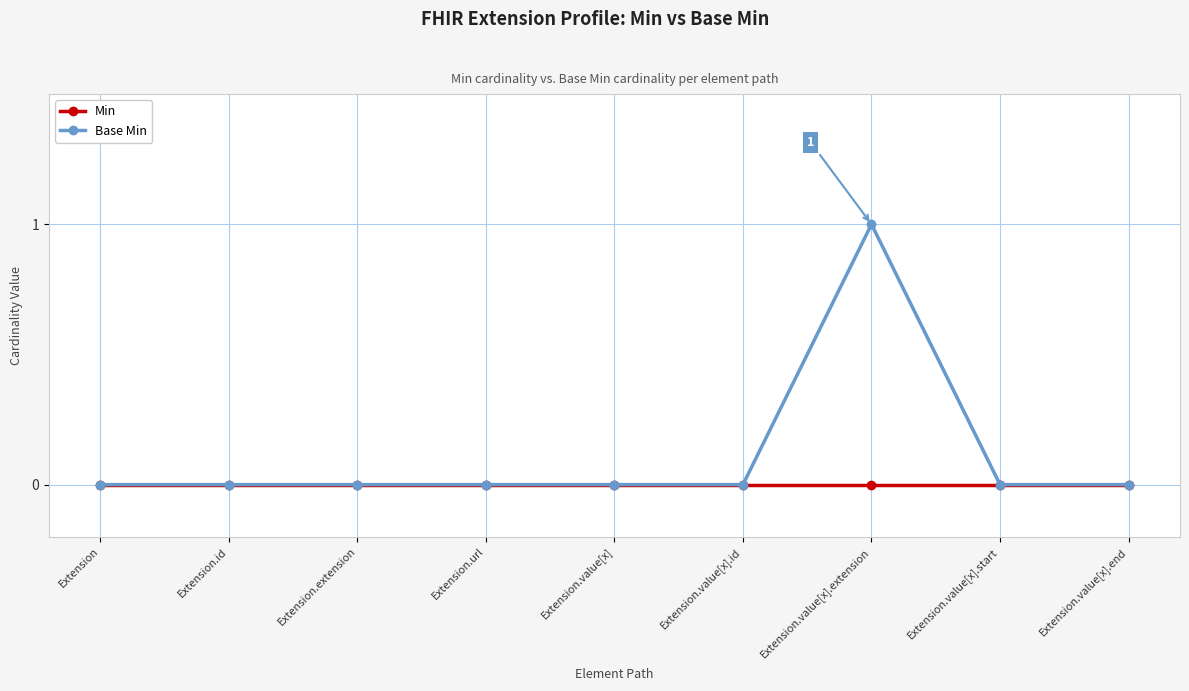

Reading right to left, list all the values displayed in this chart.

Min: Extension.value[x].end=0	Extension.value[x].start=0	Extension.value[x].extension=0	Extension.value[x].id=0	Extension.value[x]=0	Extension.url=0	Extension.extension=0	Extension.id=0	Extension=0
Base Min: Extension.value[x].end=0	Extension.value[x].start=0	Extension.value[x].extension=1	Extension.value[x].id=0	Extension.value[x]=0	Extension.url=0	Extension.extension=0	Extension.id=0	Extension=0